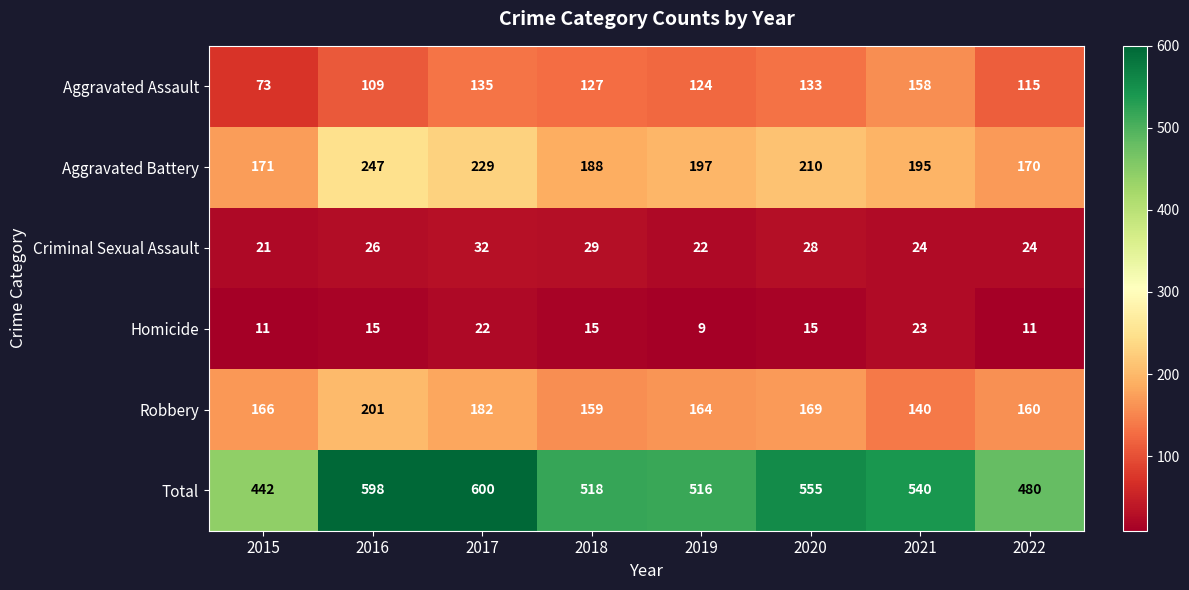

List the series in order of their peak value, lowest first.

Homicide, Criminal Sexual Assault, Aggravated Assault, Robbery, Aggravated Battery, Total